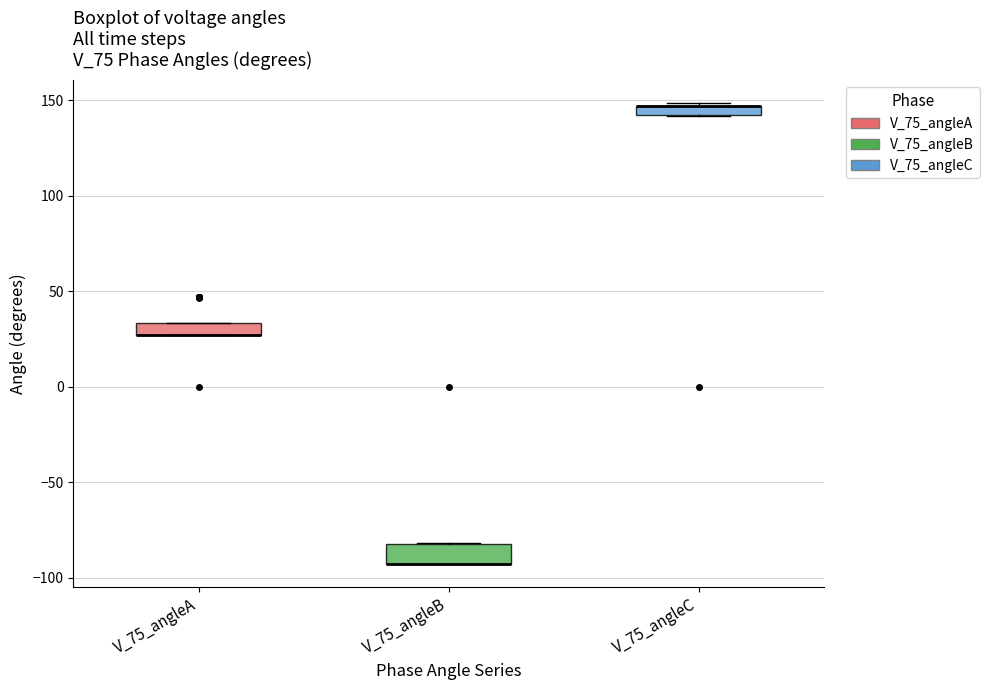

Where is the upper edge of the box for V_75_angleA on the y-axis? The values are not printed on the chart, so give them approximately, as read against the axis.

35